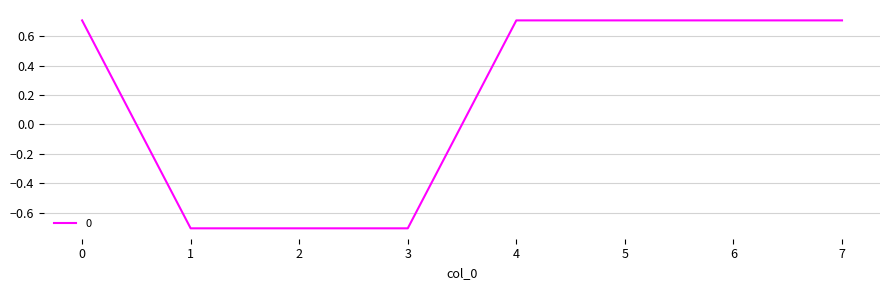

What is the minimum value shown in the chart?

-0.7